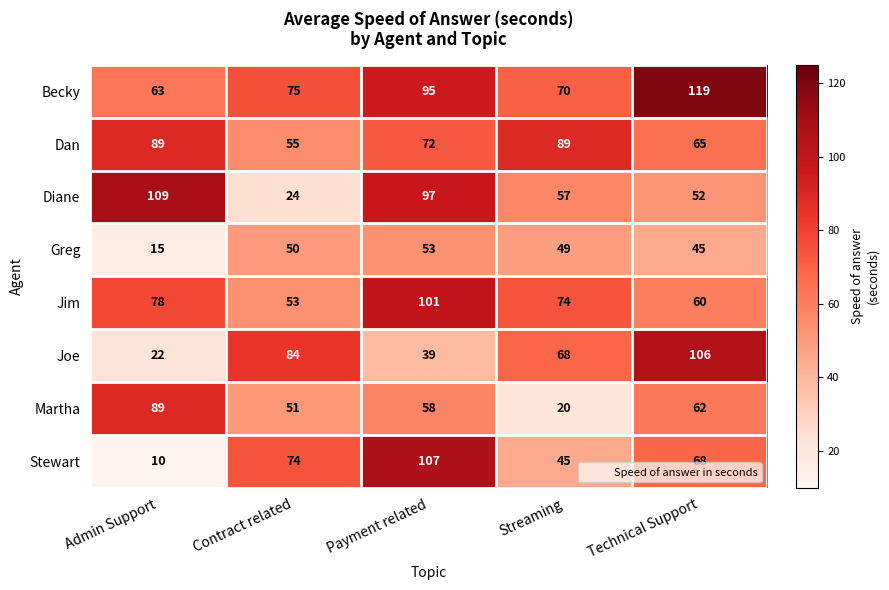

At how many categories does at least one series exceed 58?

5